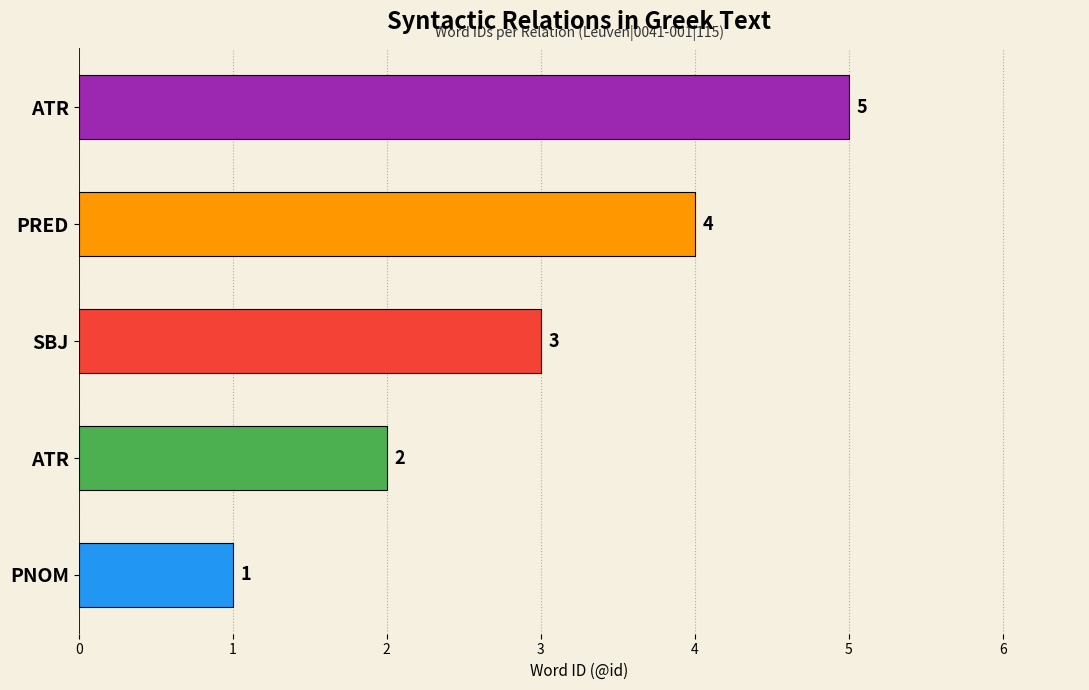

How many data points does each series have?

5